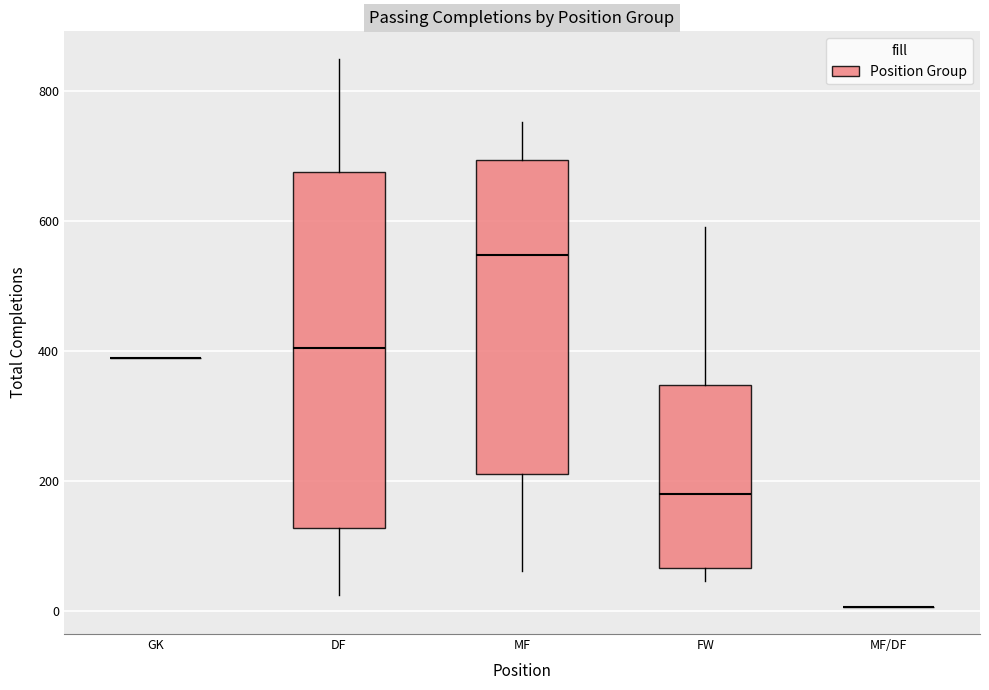

Reading left to right, read every box against the y-axis: the position of its median line, the range the box covers, and the ends of its whiskers. The values are not printed on the chart, so give them approximately, as read against the axis.

GK: box collapsed to a line at 380, whiskers 380 to 380
DF: median 400, box 120 to 680, whiskers 20 to 840
MF: median 540, box 220 to 700, whiskers 60 to 760
FW: median 180, box 60 to 340, whiskers 40 to 600
MF/DF: box collapsed to a line at 0, whiskers 0 to 0